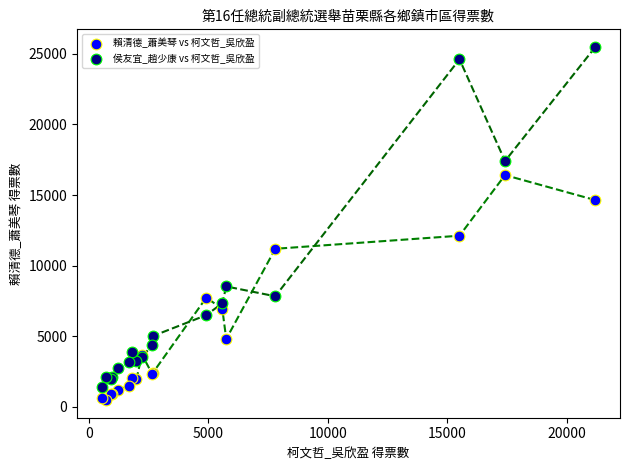

Which series has the widest spread of Y values?

侯友宜_趙少康 vs 柯文哲_吳欣盈